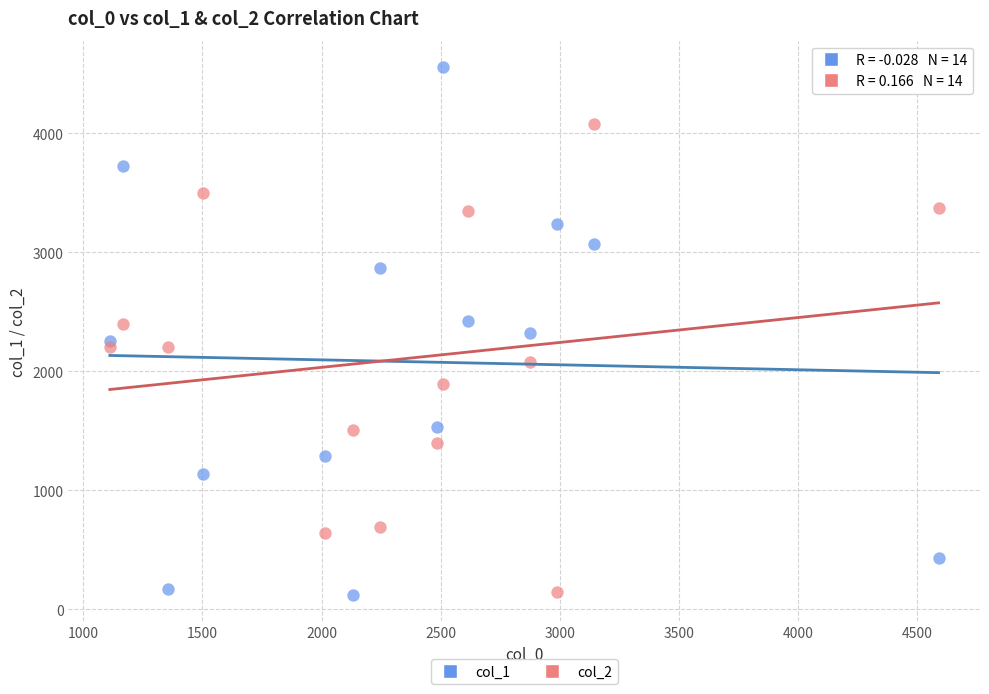

Which series contains the highest Y value?

col_1